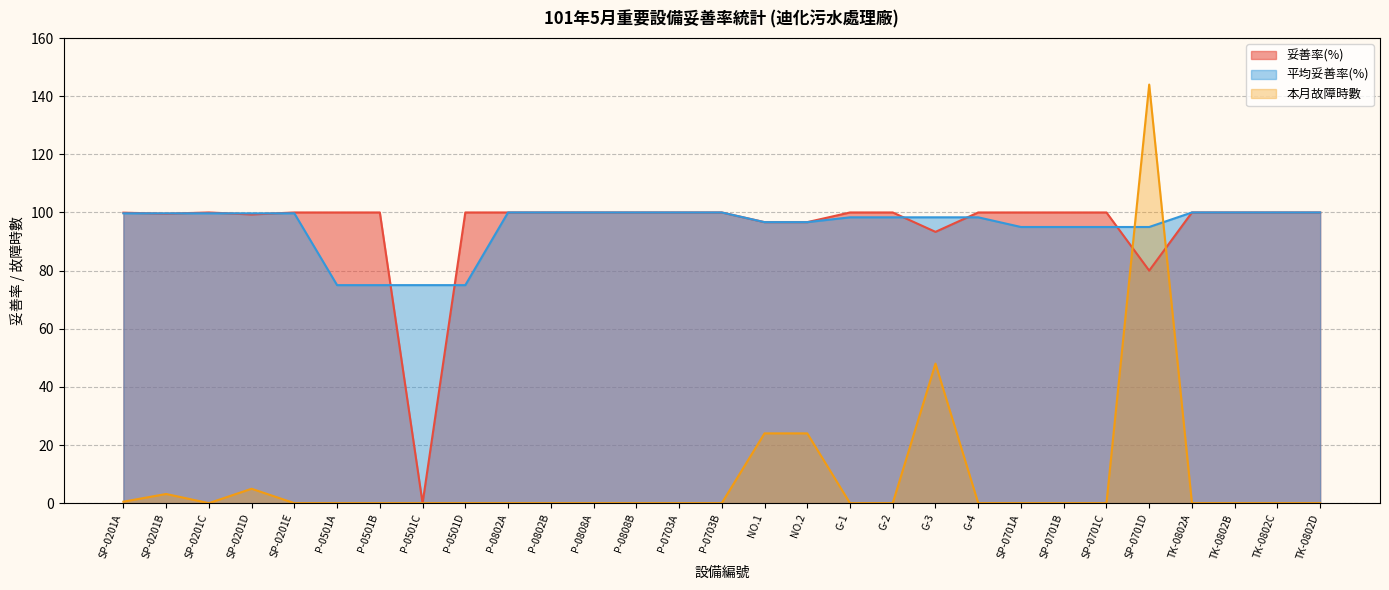

How many lines are shown in the chart?

3